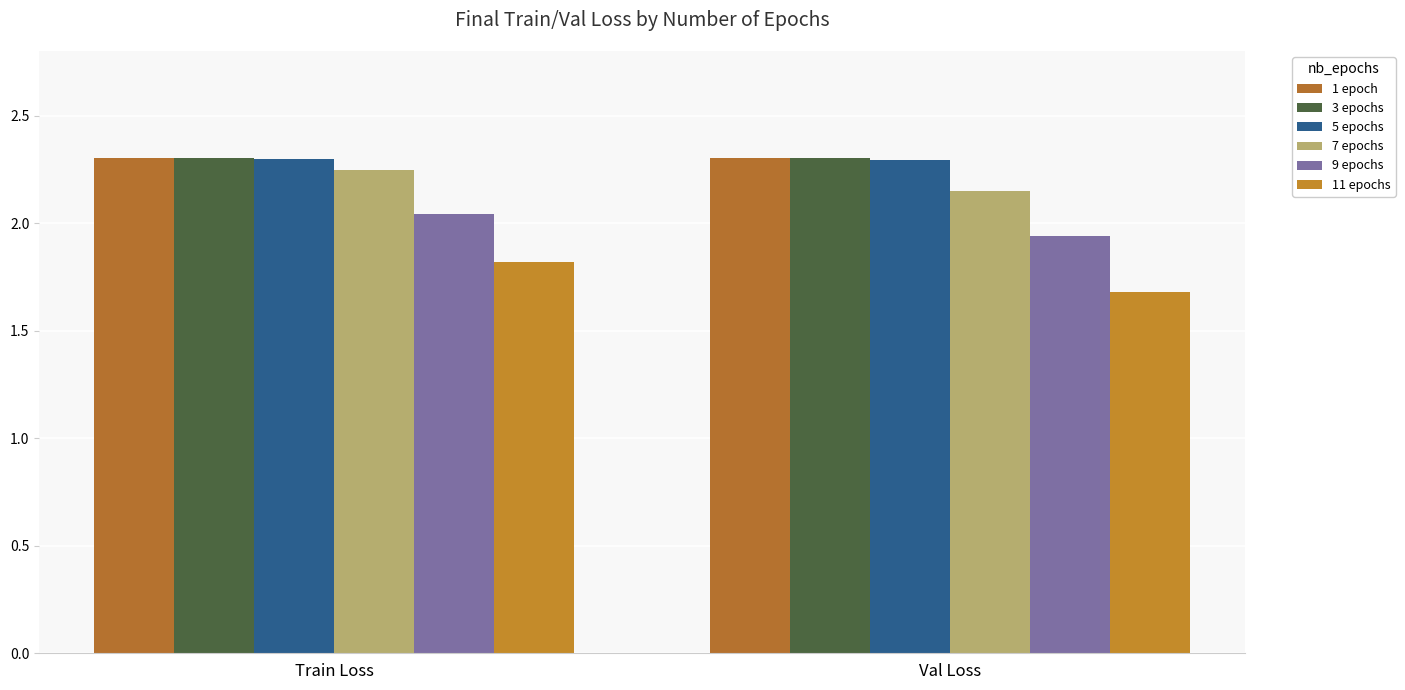

Between Train Loss and Val Loss, which series saw the biggest shift?

11 epochs